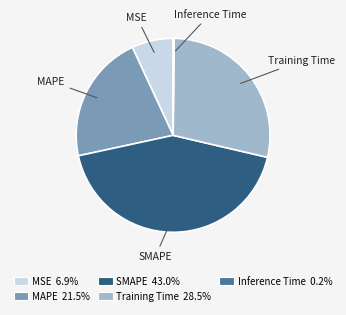

Is it true that SMAPE is 43% of the pie?

True